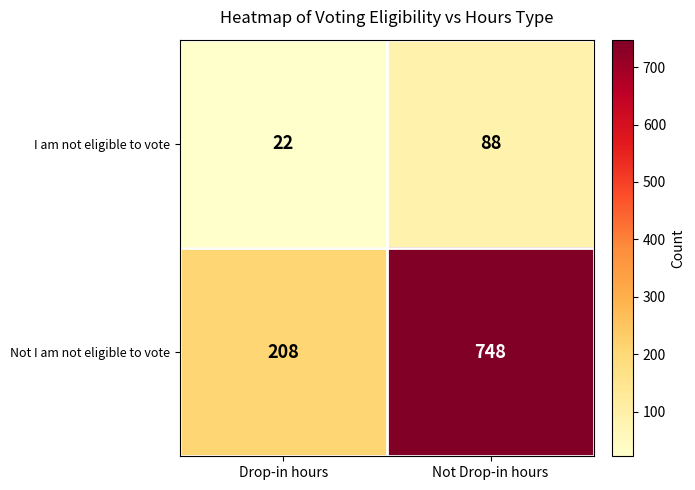

What is the spread (max minus min) of values at Drop-in hours?

186